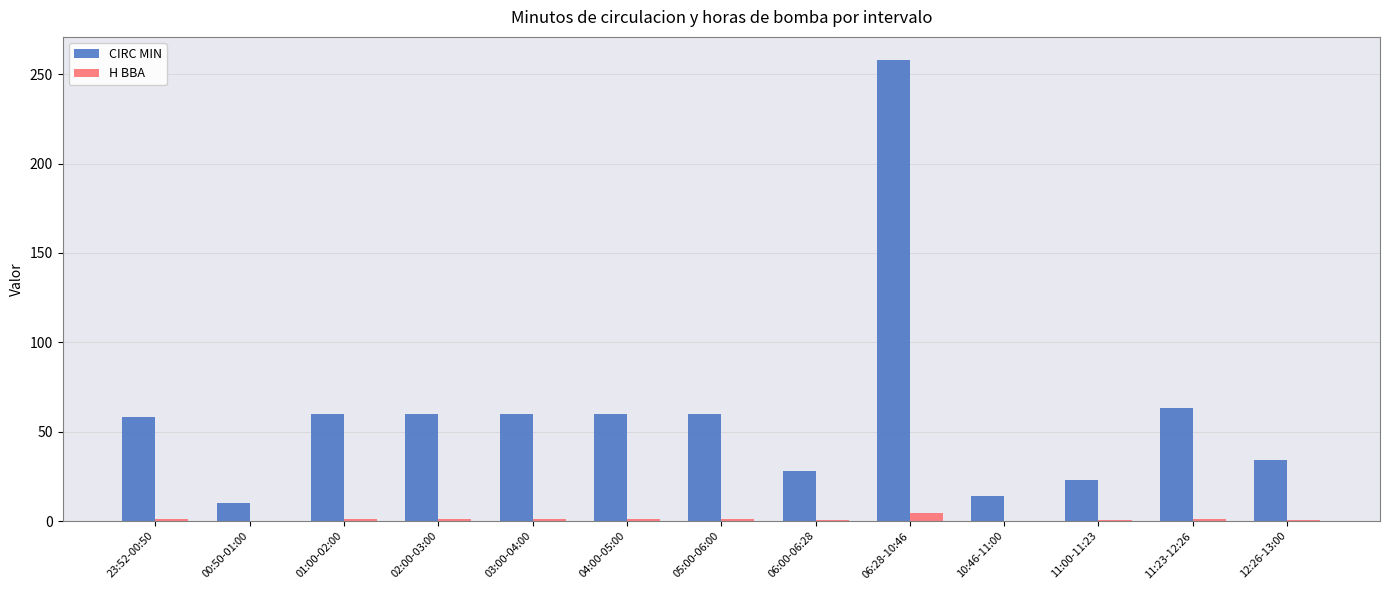

What is the average value of the H BBA series?

1.0